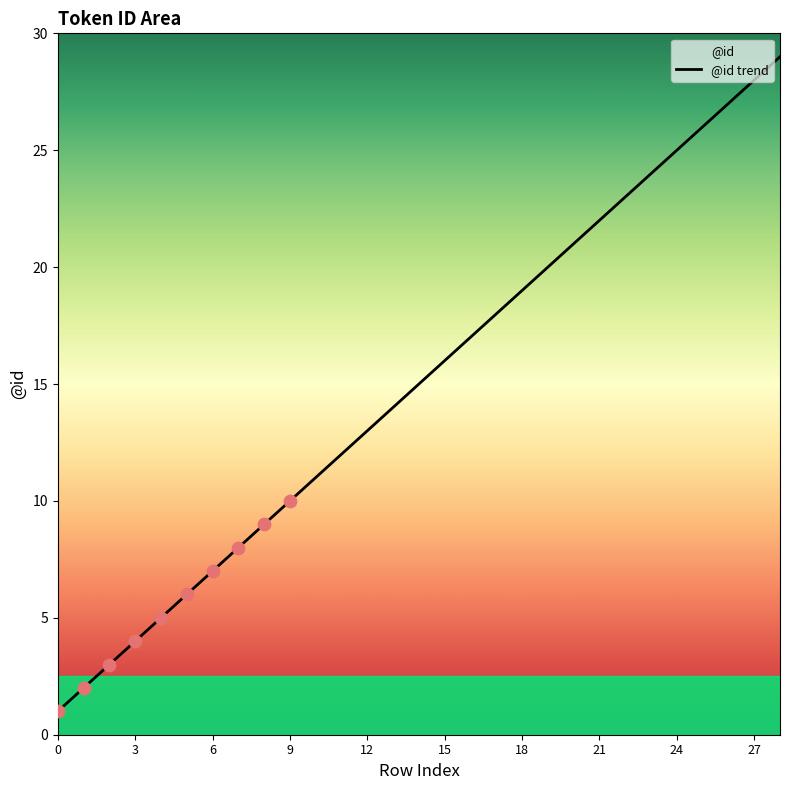

Between 27 and 9, which is larger?

27